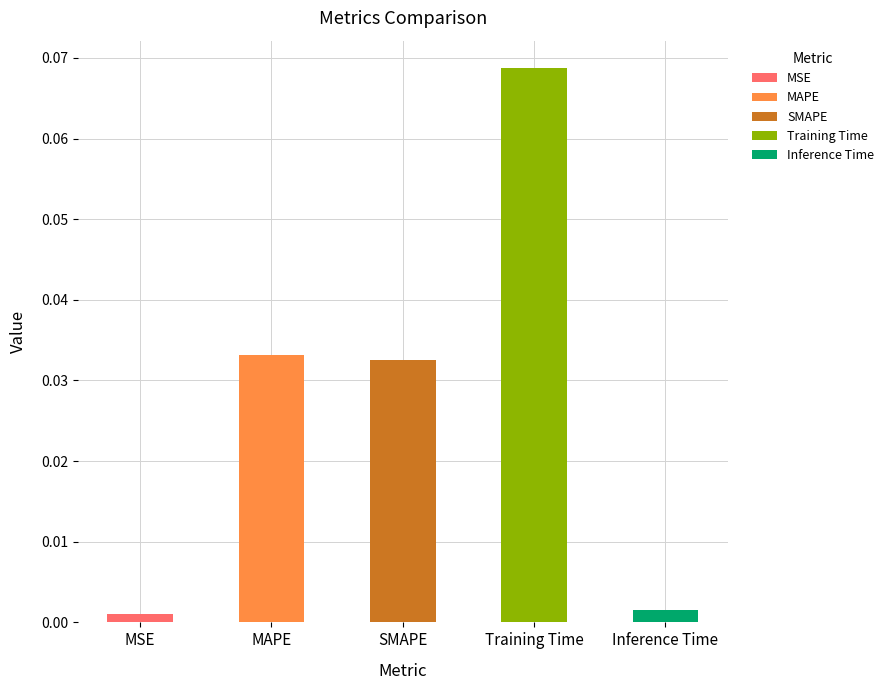

At which category does the chart reach its peak across all series?

Training Time